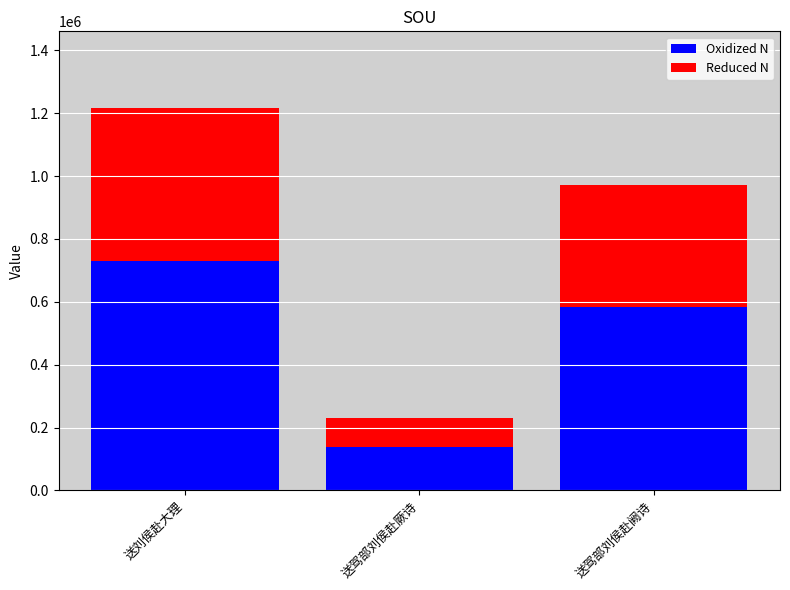

What are all the series names shown in the legend?

Oxidized N, Reduced N